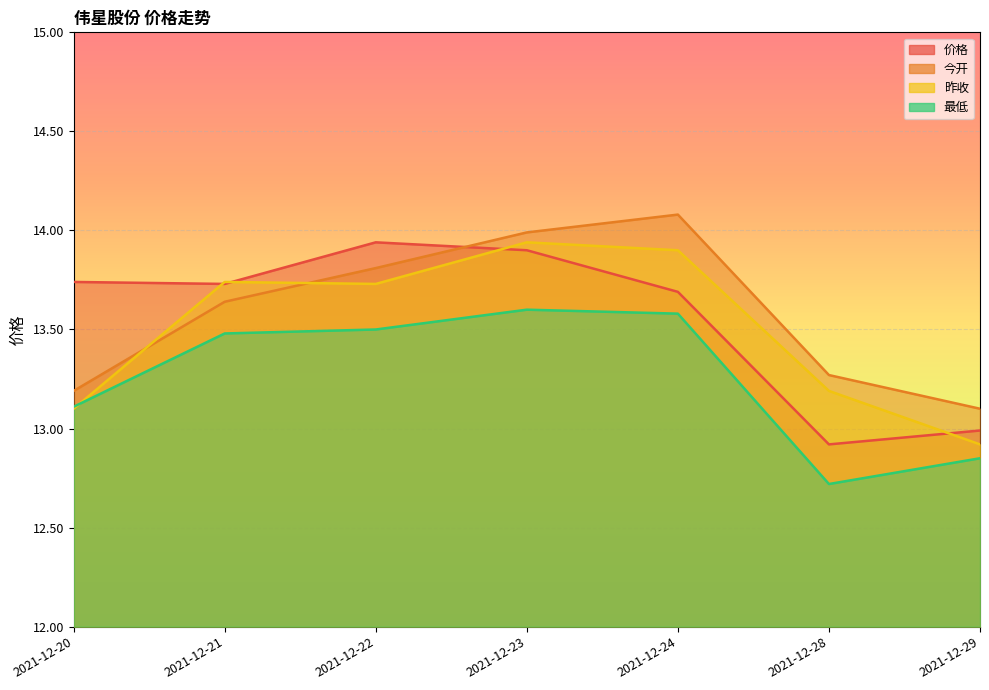

Reading left to right, transcribe all the data shown in this chart.

价格: 13.7	13.7	13.9	13.9	13.7	12.9	13.0
今开: 13.2	13.6	13.8	14.0	14.1	13.3	13.1
昨收: 13.1	13.7	13.7	13.9	13.9	13.2	12.9
最低: 13.1	13.5	13.5	13.6	13.6	12.7	12.8